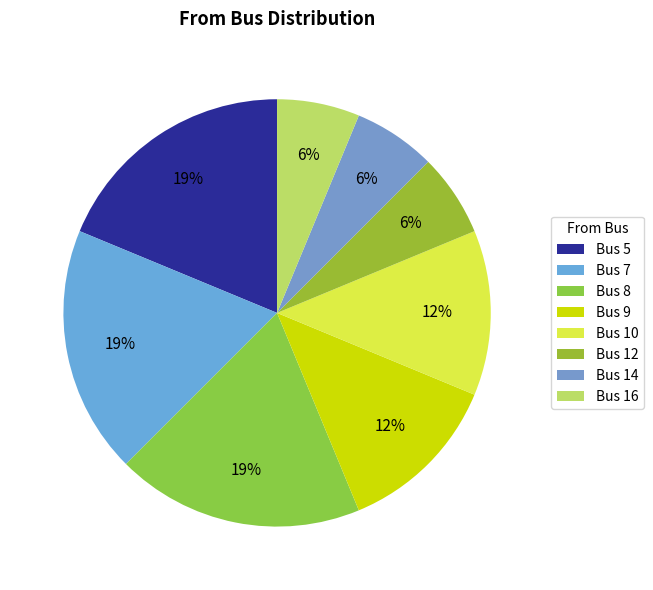

Which has a higher value, Bus 9 or Bus 5?

Bus 5